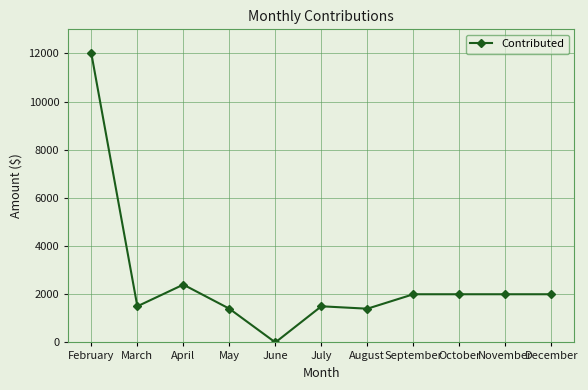

What is the maximum value shown in the chart?

12000